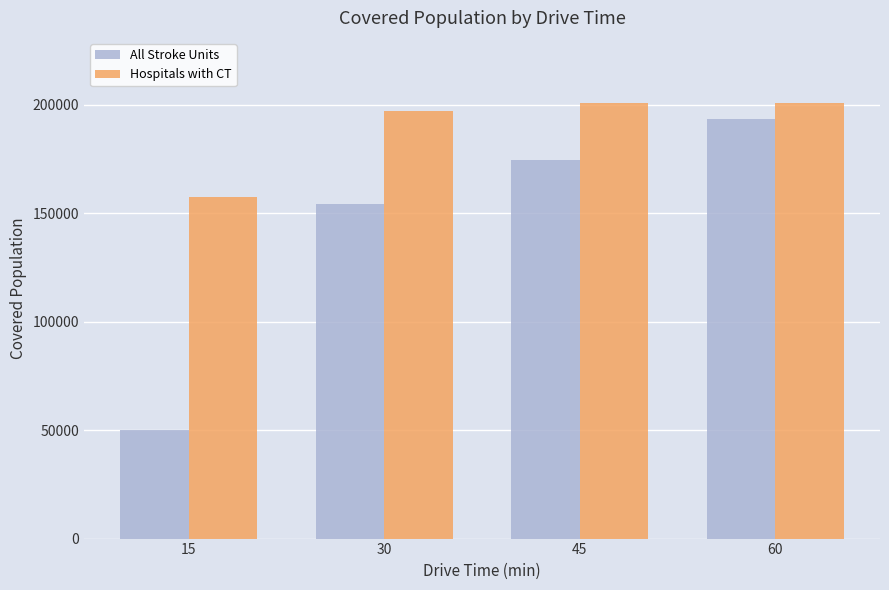

Count the All Stroke Units values in the range 154277 to 193470.

3